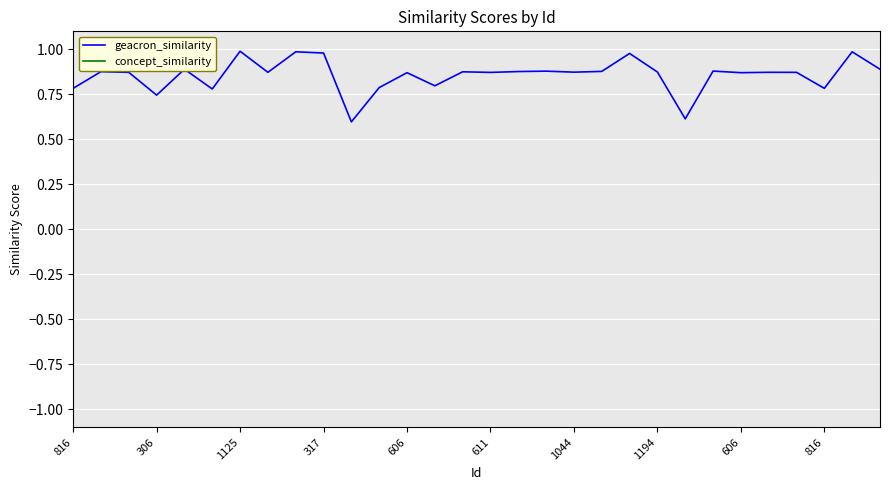

Count the number of categories in the chart.

30